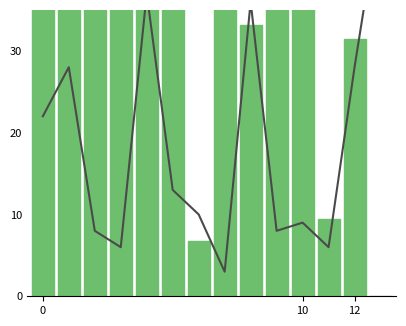

What is the sum of the actual_debt_capital values at 11 and 8?

42.6